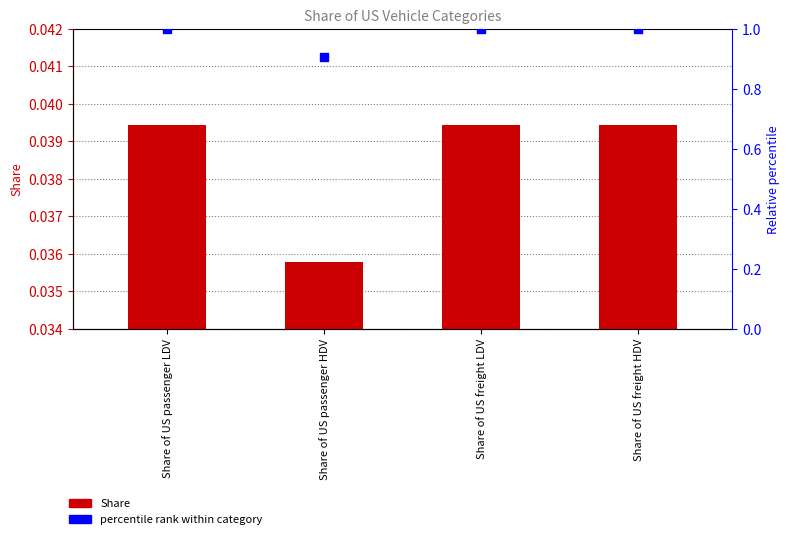

Which series has the largest total across all categories?

percentile rank within category